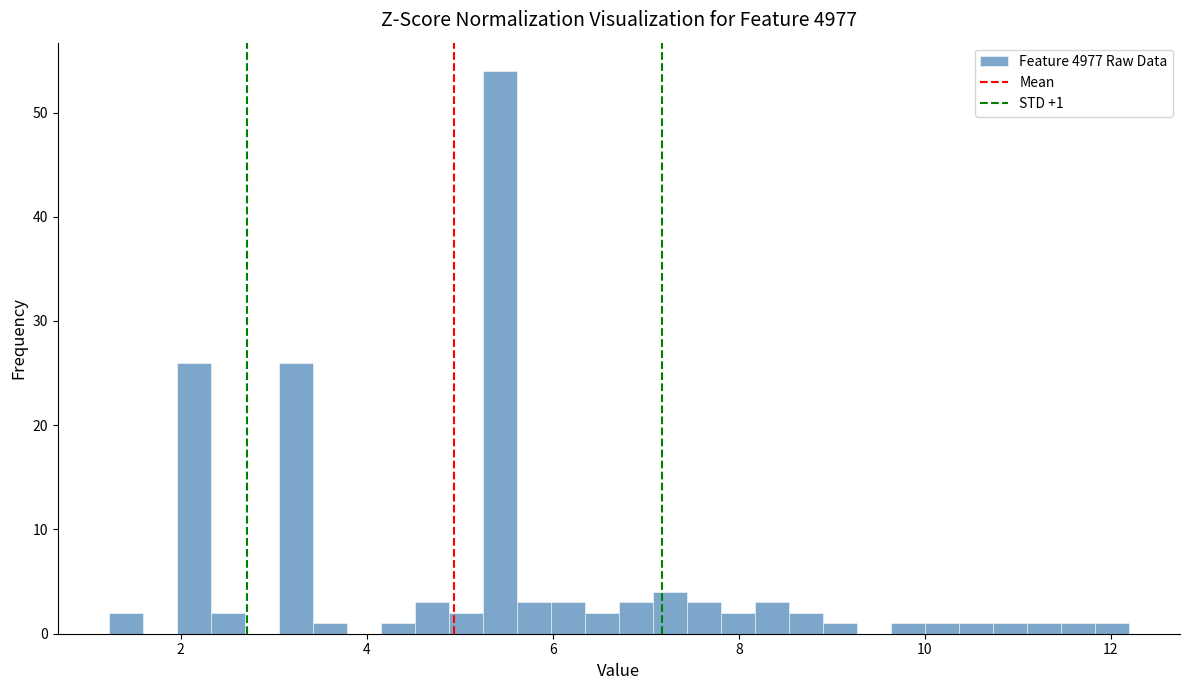

Read against the x-axis, roughly where is the centre of the tallest bar?

5.4